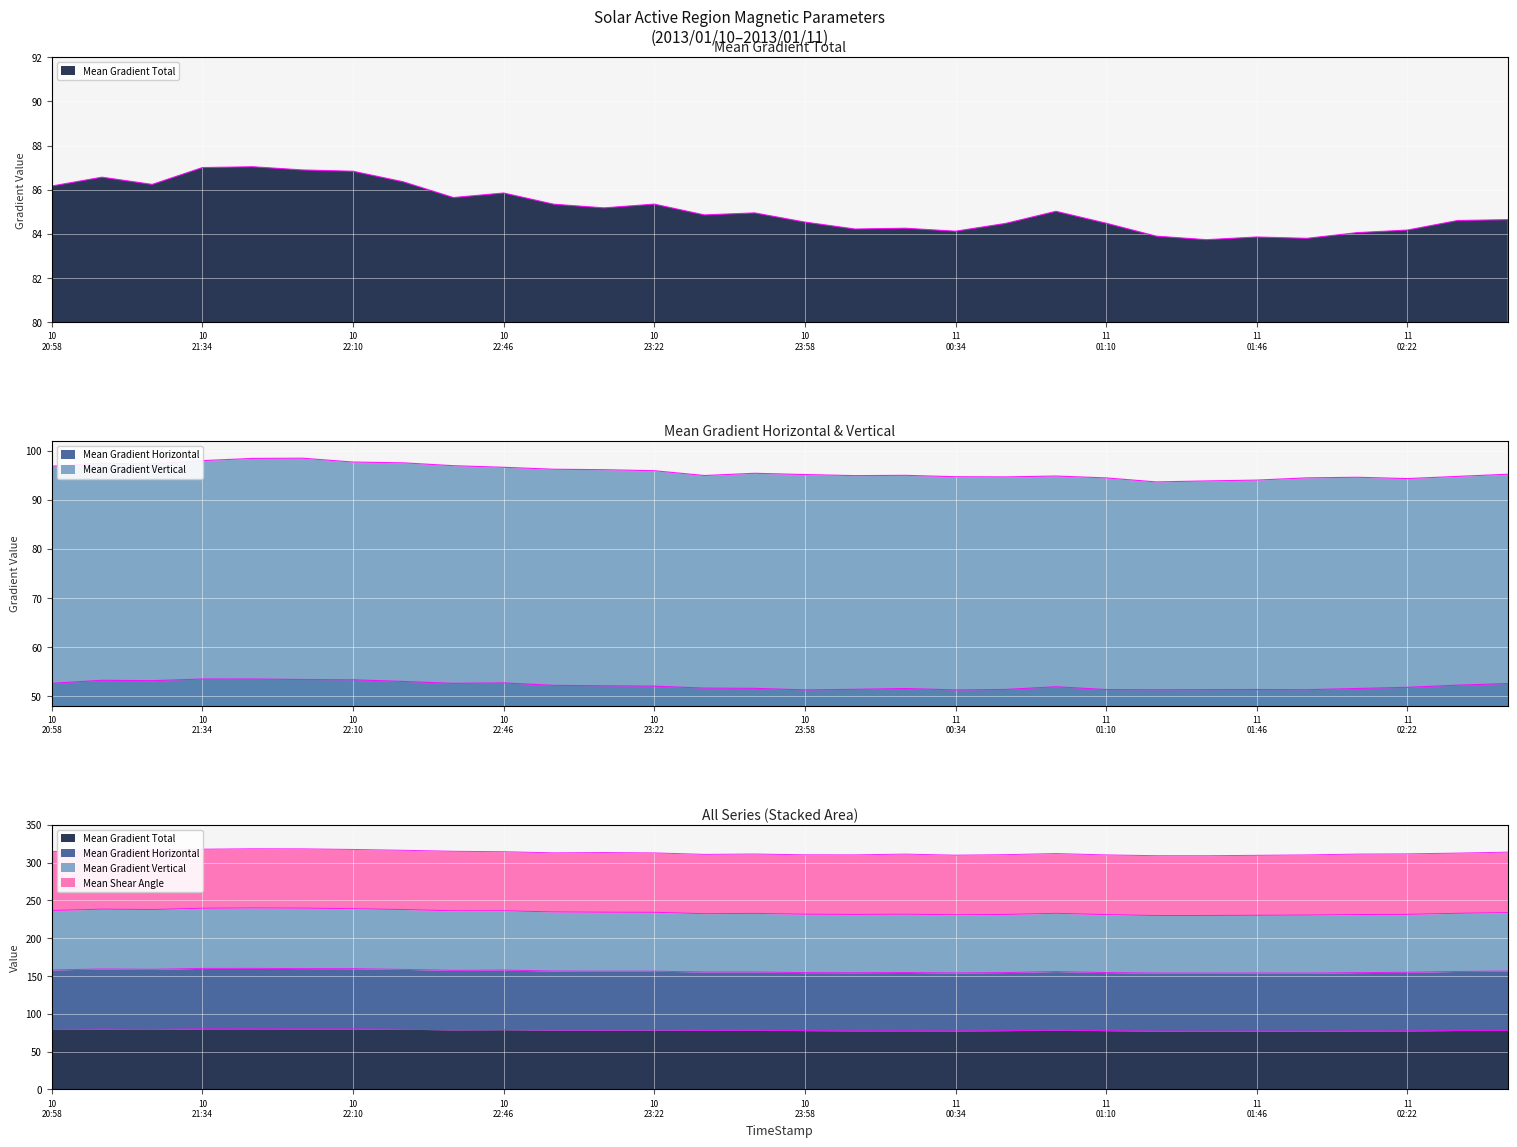

What is the label of the 16th point from the right?

2013/01/10 23:46